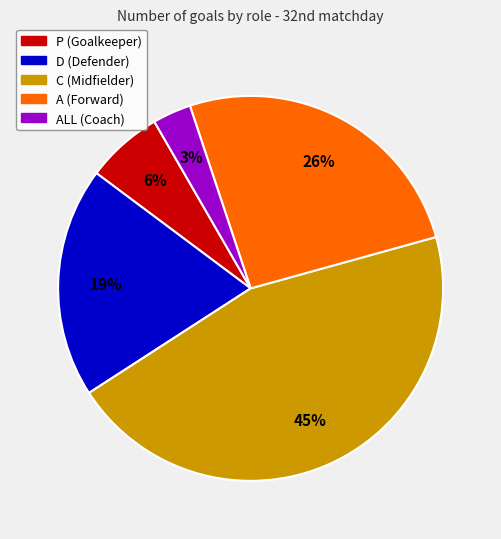

Is there any slice that represents more than half of the pie?

No